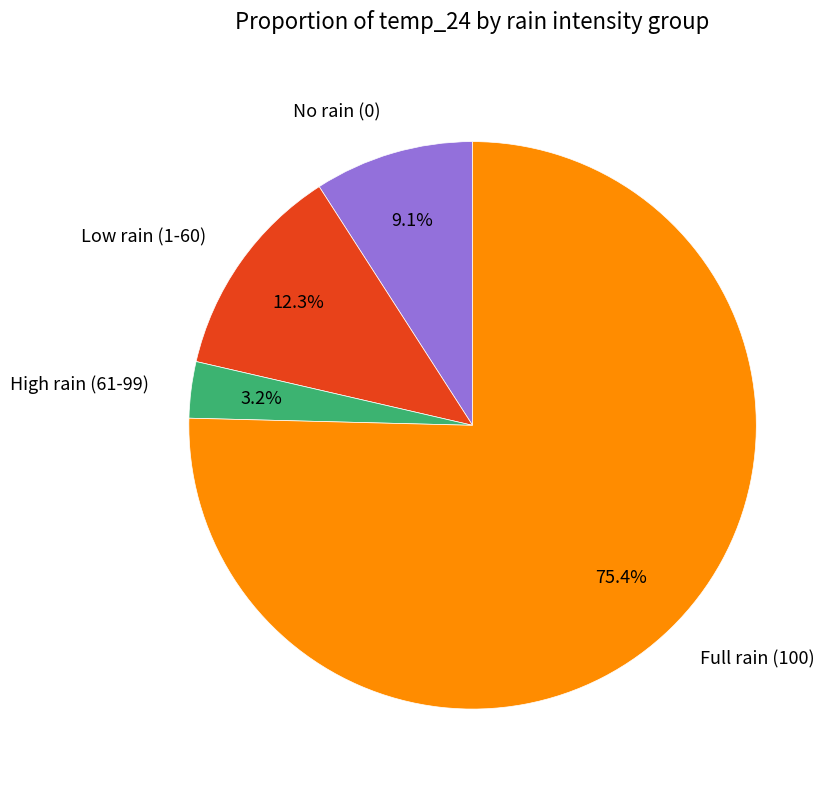

Which category has the biggest portion of the pie?

Full rain (100)